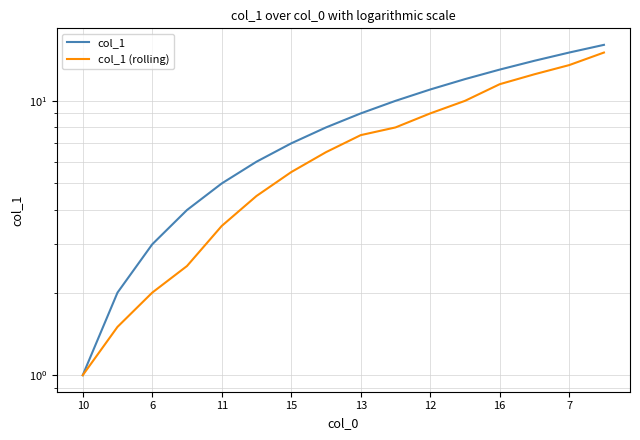

Does the chart display data point markers on the line(s)?

No